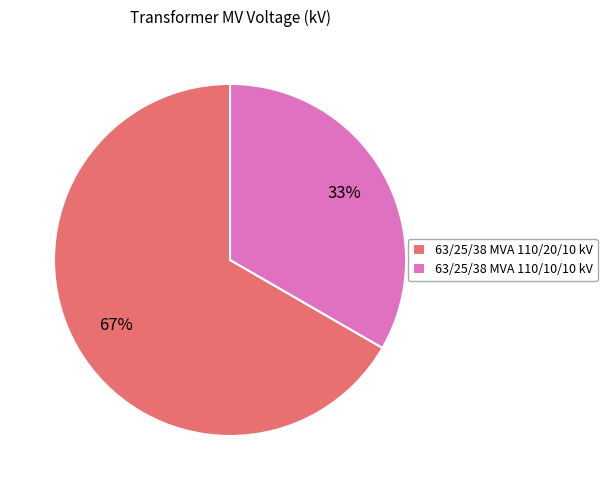

Count the number of slices in the pie.

2